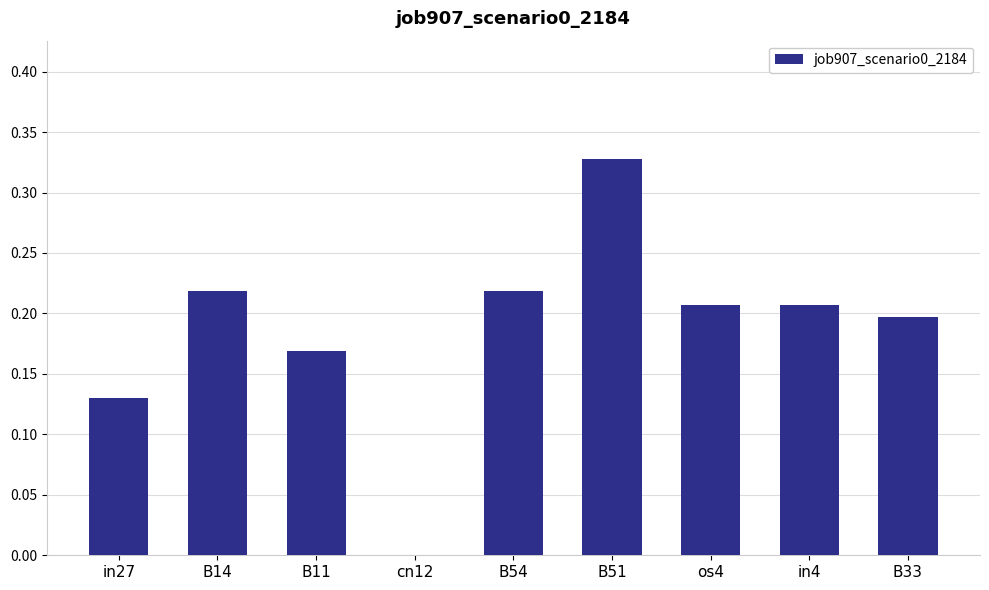

Which label corresponds to the largest value in the chart?

B51